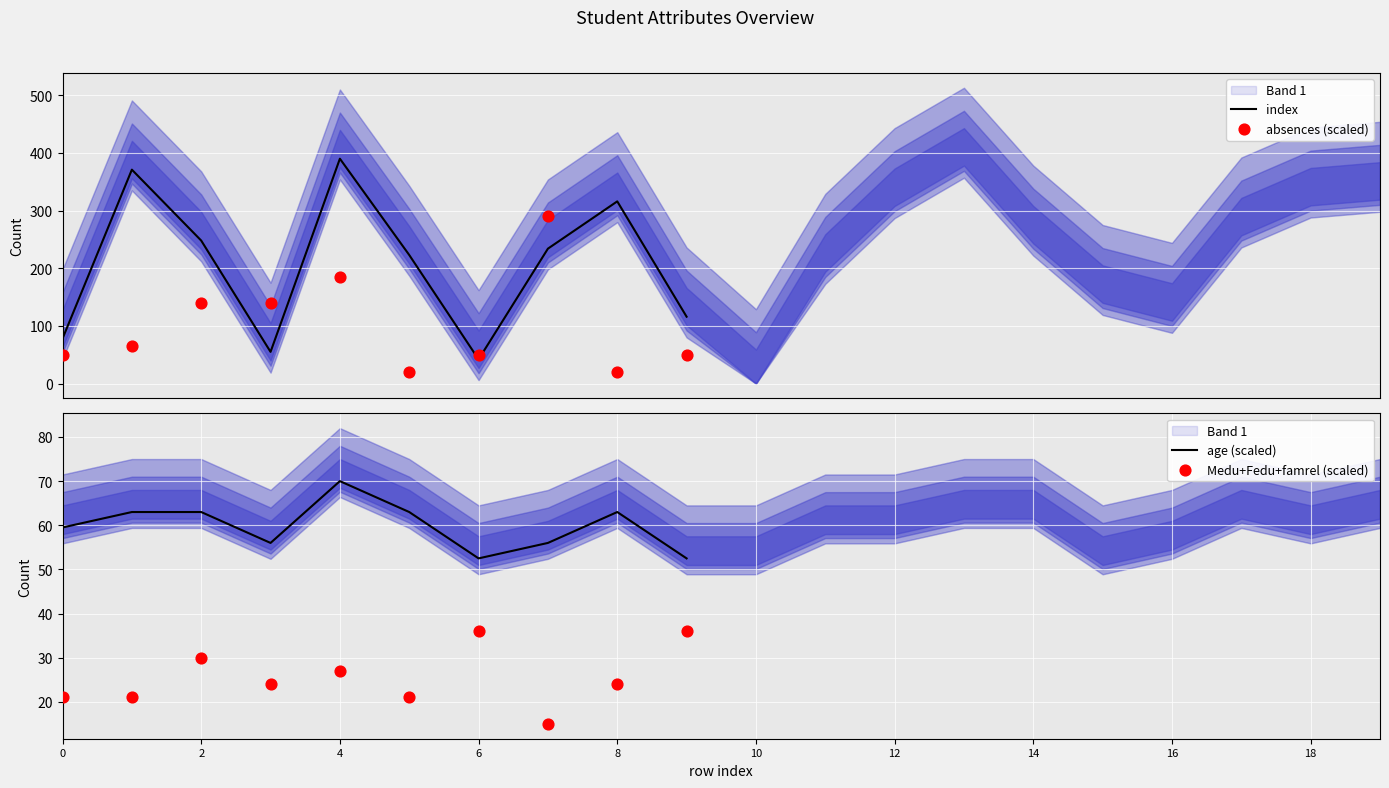

At how many categories does at least one series exceed 148?

6